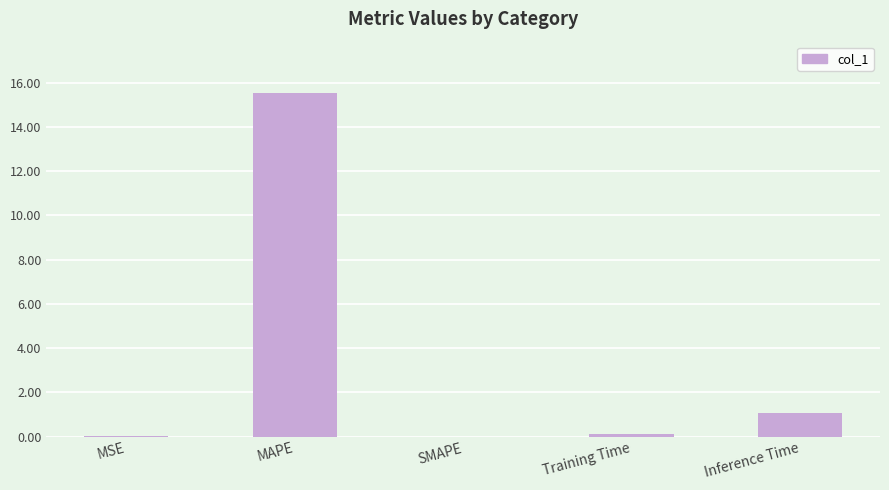

The value at Inference Time is 1.1. True or false?

True